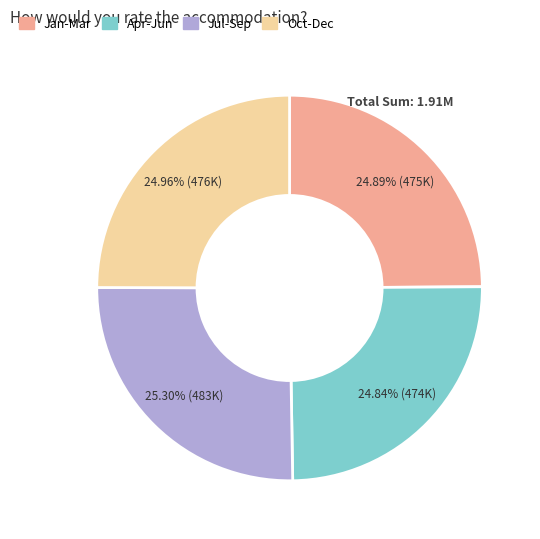

Is there a majority slice in this chart?

No